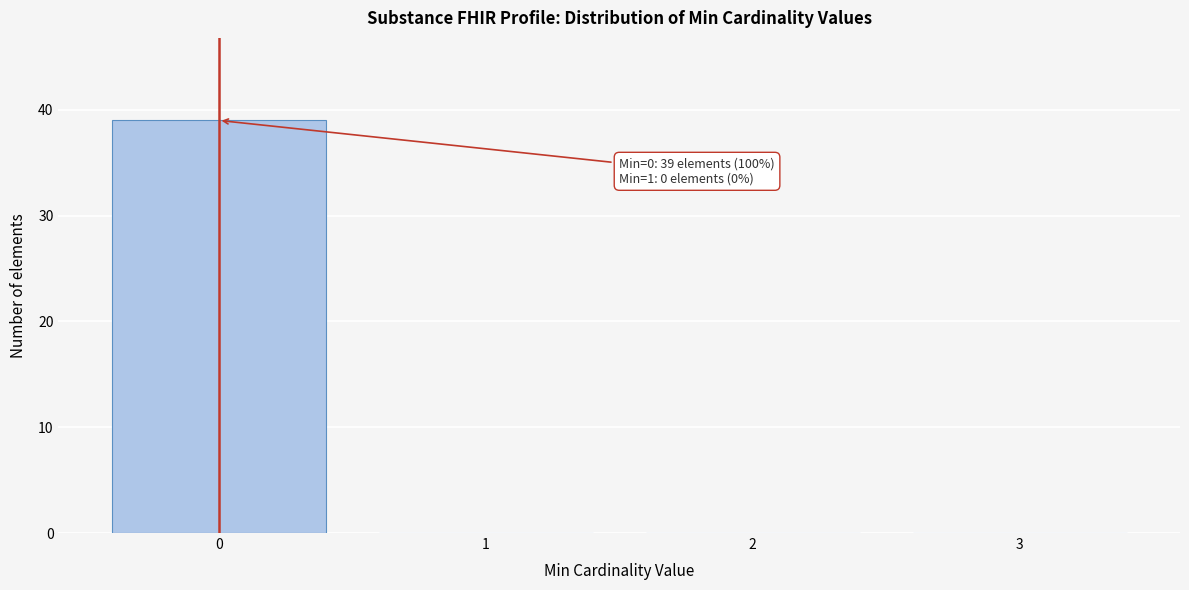

Which range on the x-axis has the tallest bar?

-0.5 to 0.5